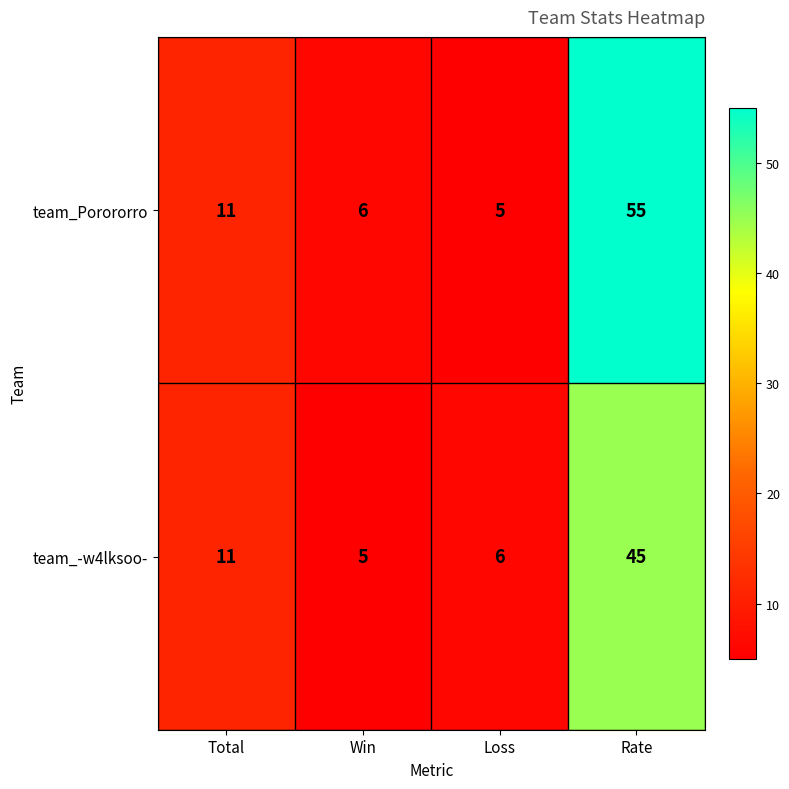

What is the smallest value displayed?

5